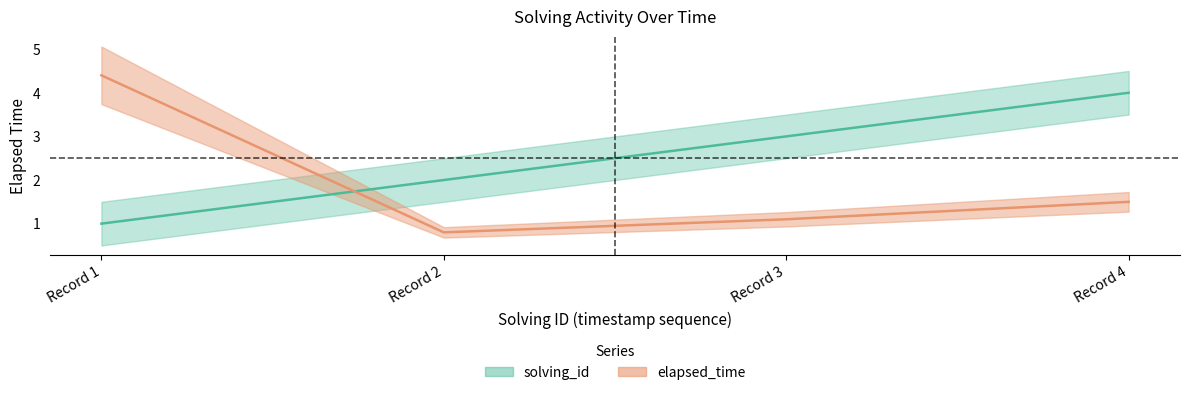

Is it true that elapsed_time equals 7.1 at Record 1?

False